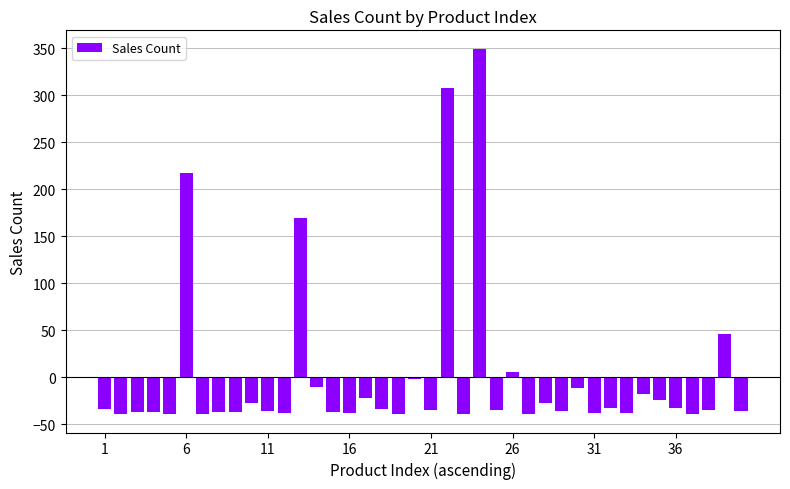

What is the value of the 1st bar from the left?

-33.2